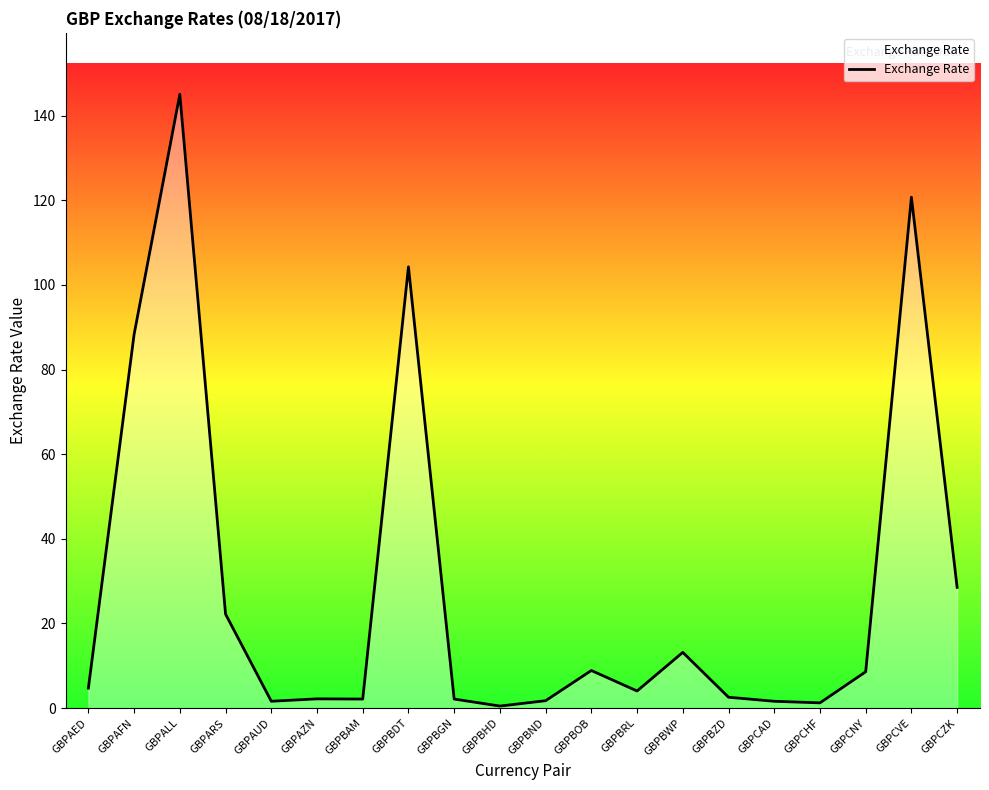

True or false: the data shows 8.6 at GBPCNY.

True